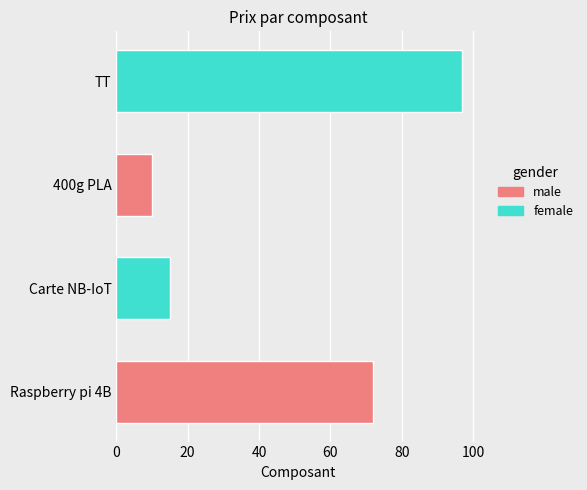

What is the sum of all values?

194